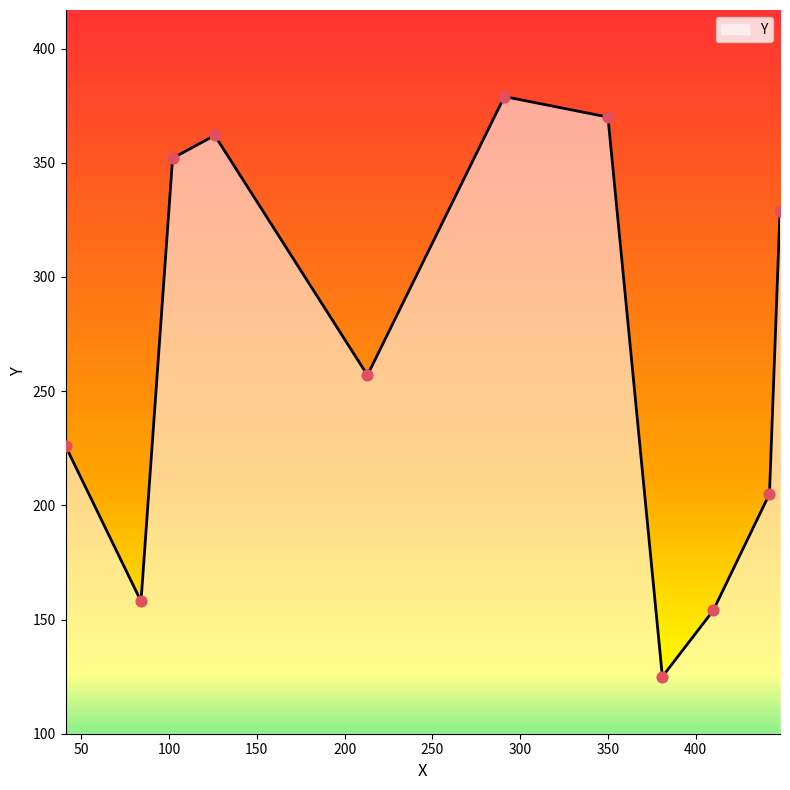

What is the smallest value displayed?

125